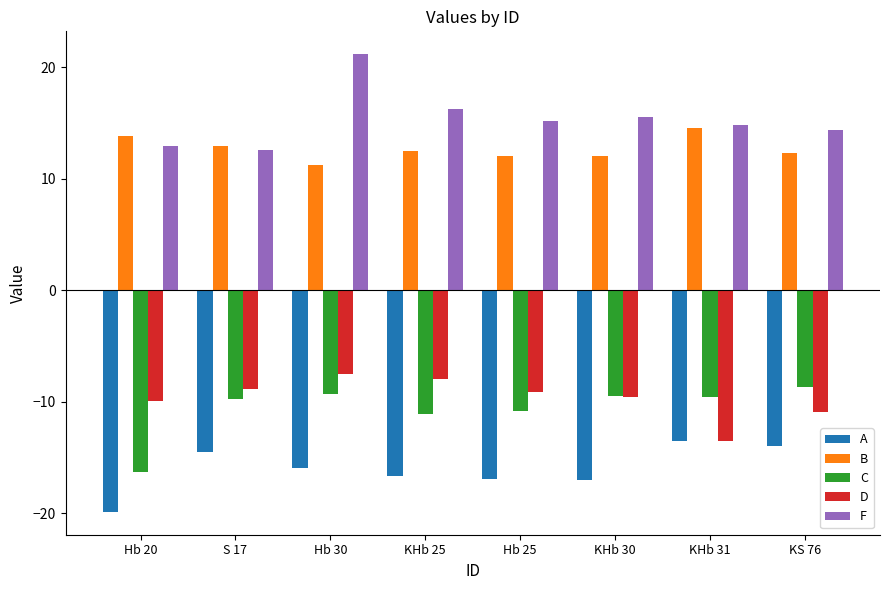

What is the total value across all series at KS 76?

-6.9